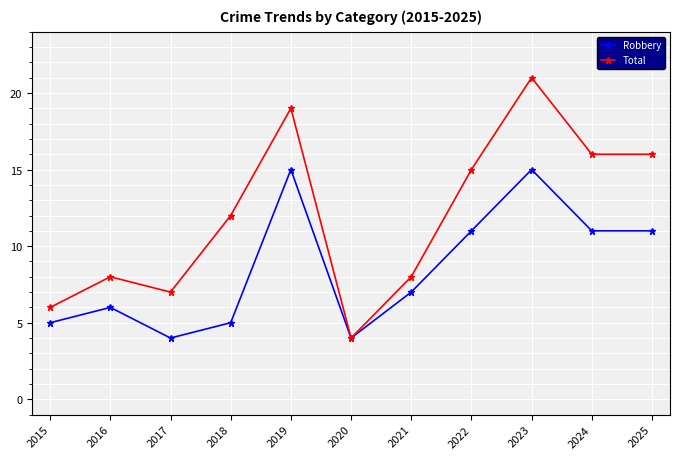

True or false: Robbery has a value of 4 at 2017.

True